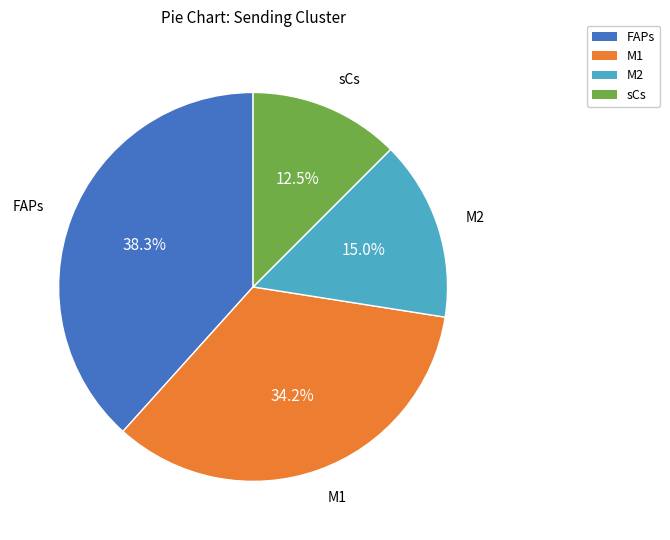

Does M1 represent more than half of the total?

No